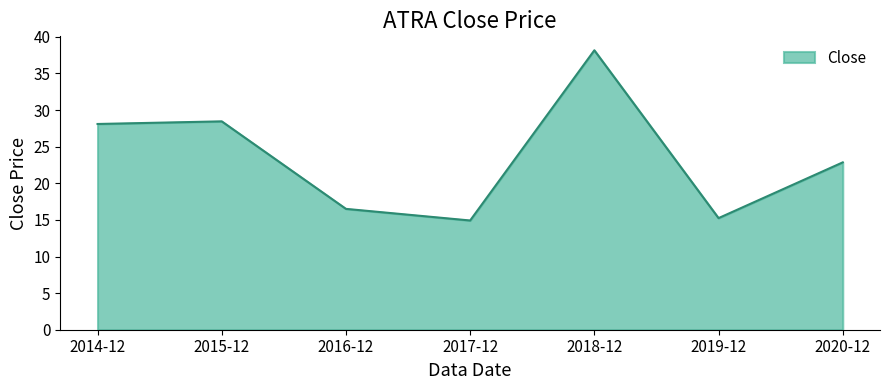

What is the change in value from 2014-12 to 2018-12?

+10.1